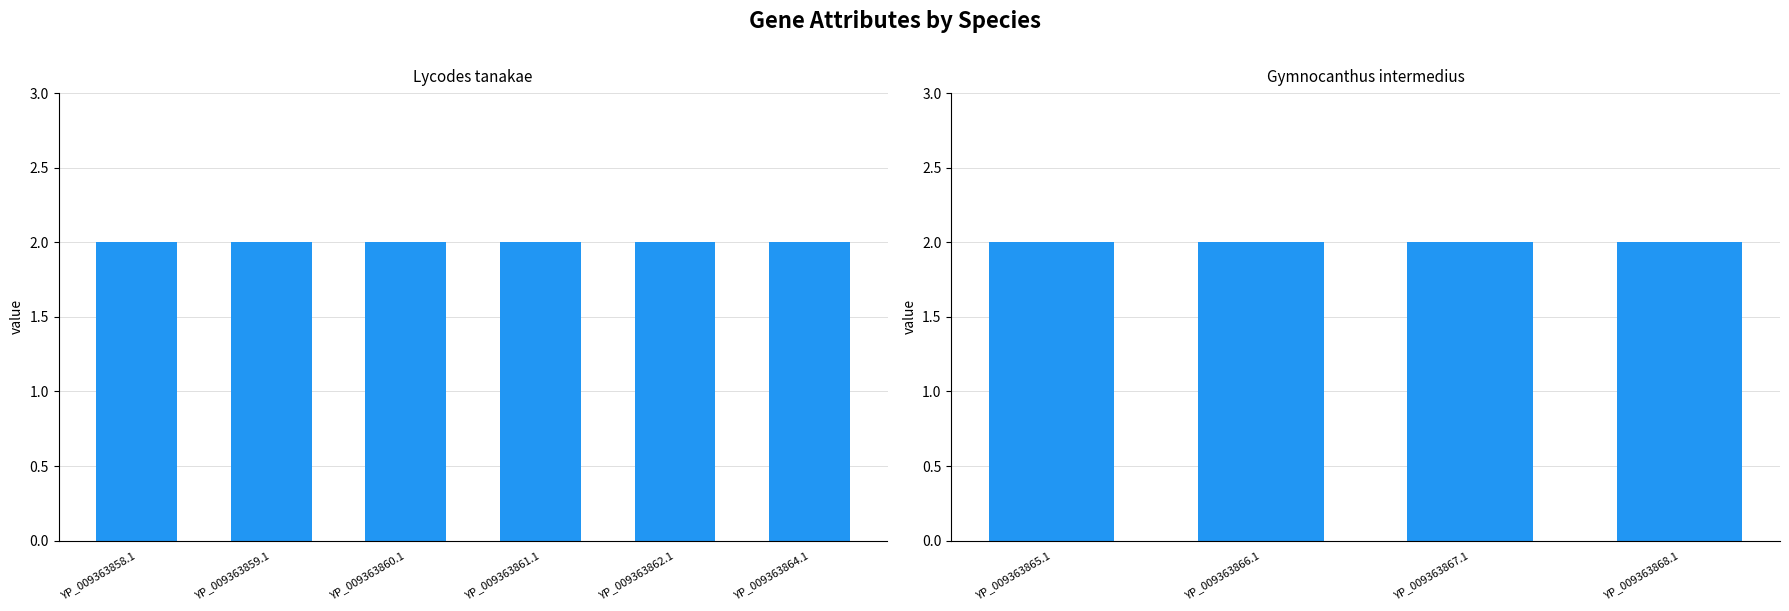

What is the label of the 3rd bar from the left?

YP_009363860.1